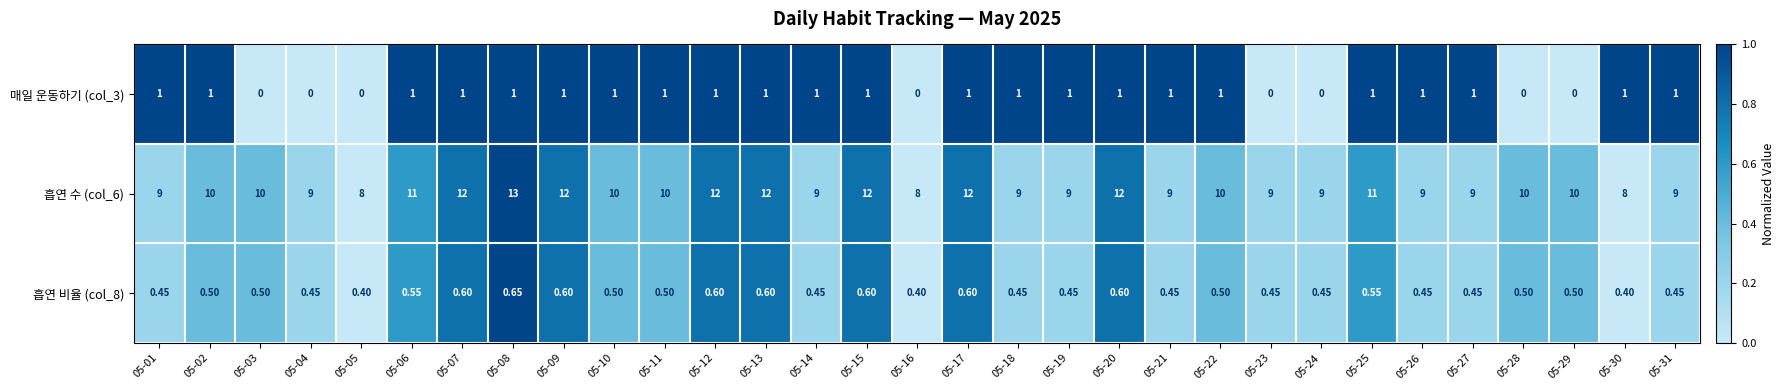

At how many categories does at least one series exceed 0?

31